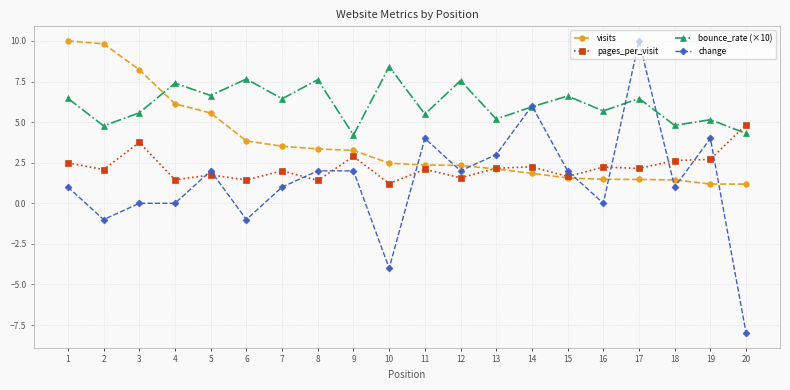

Which label corresponds to the smallest value in the chart?

20